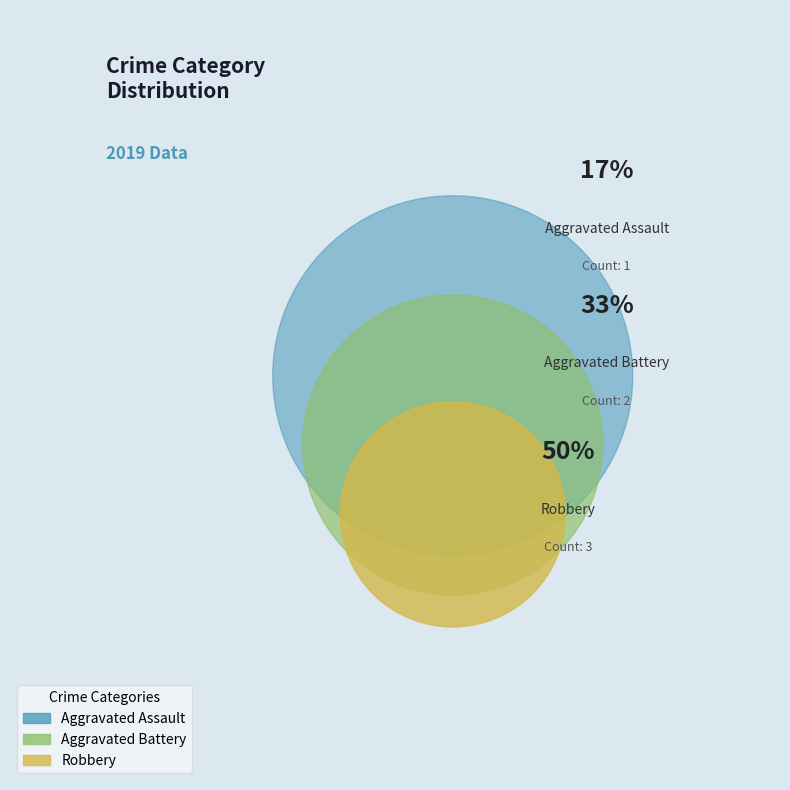

To the nearest percent, what is the combined percentage of Aggravated Assault and Robbery?

67%